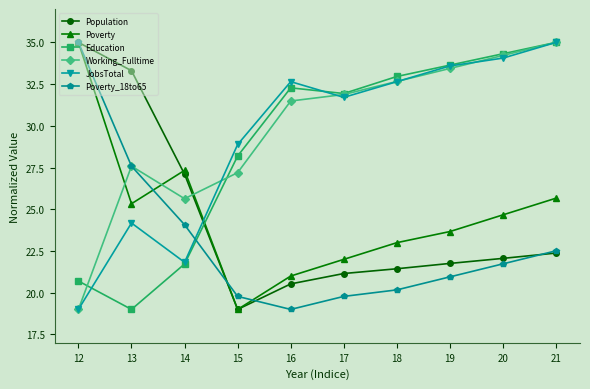

Which series has the largest total across all categories?

Working_Fulltime